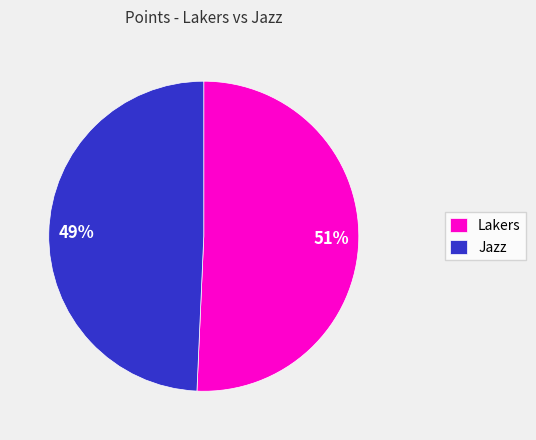

To the nearest percent, what percentage of the pie is Jazz?

49%